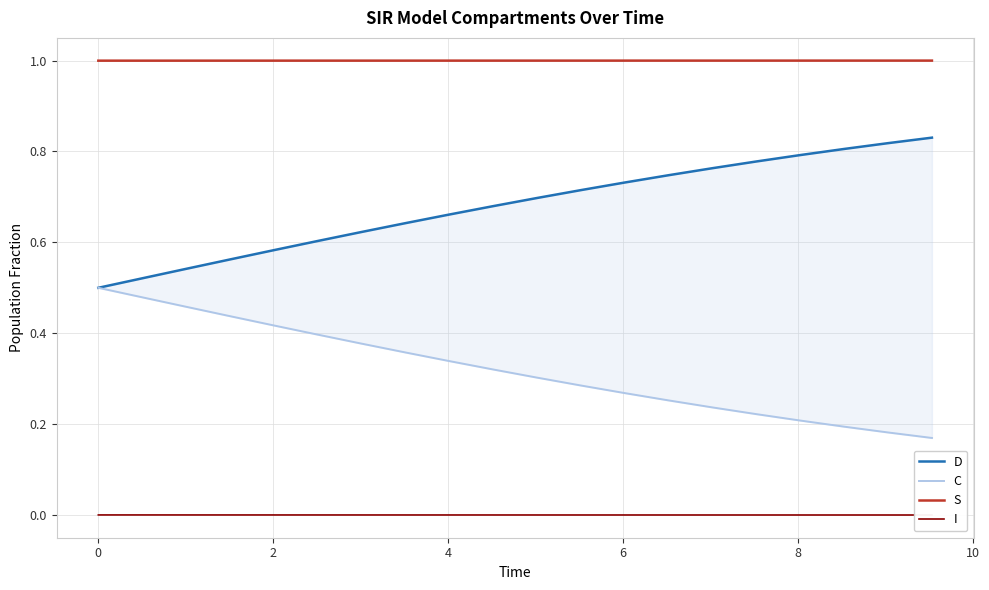

True or false: S and D intersect in this chart.

False